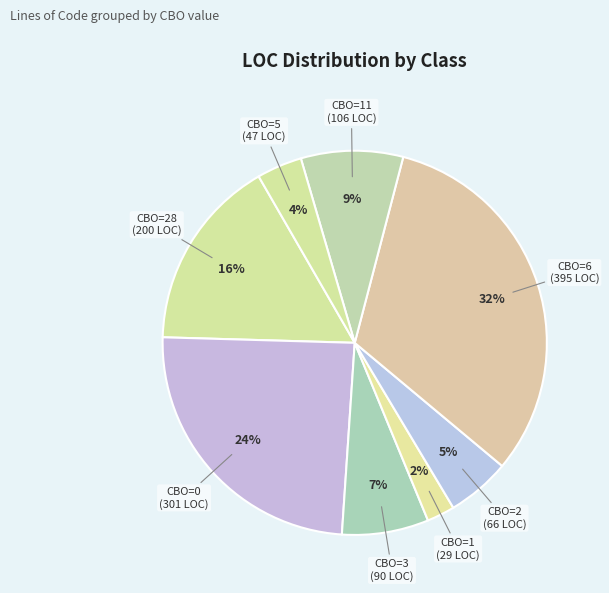

How many segments does this pie chart have?

8